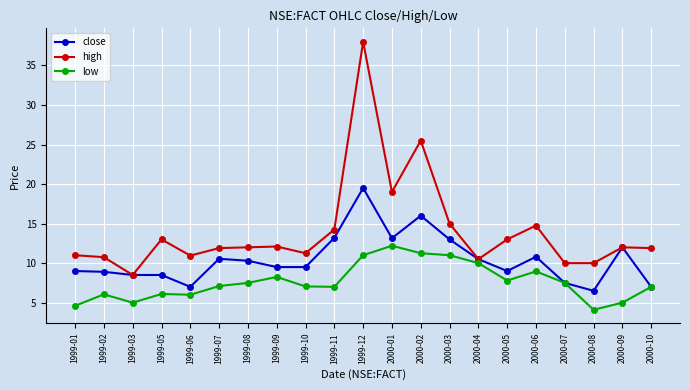

True or false: high and low cross at least once.

False